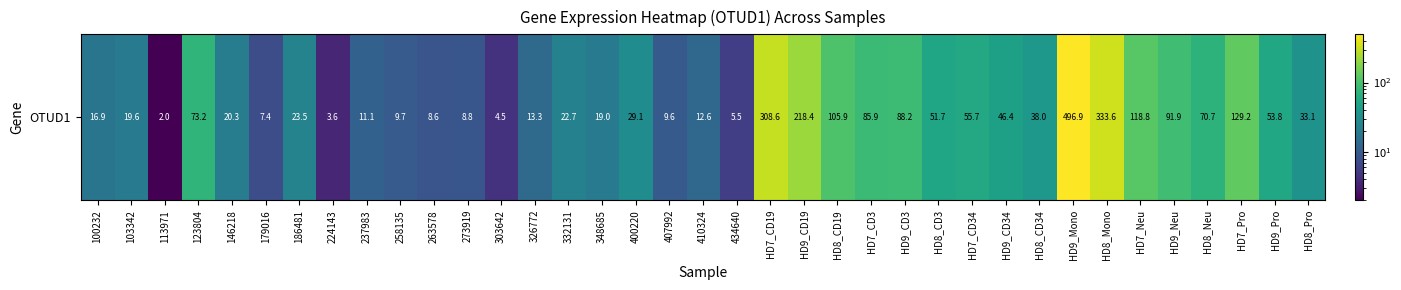

What is the smallest value displayed?

2.0